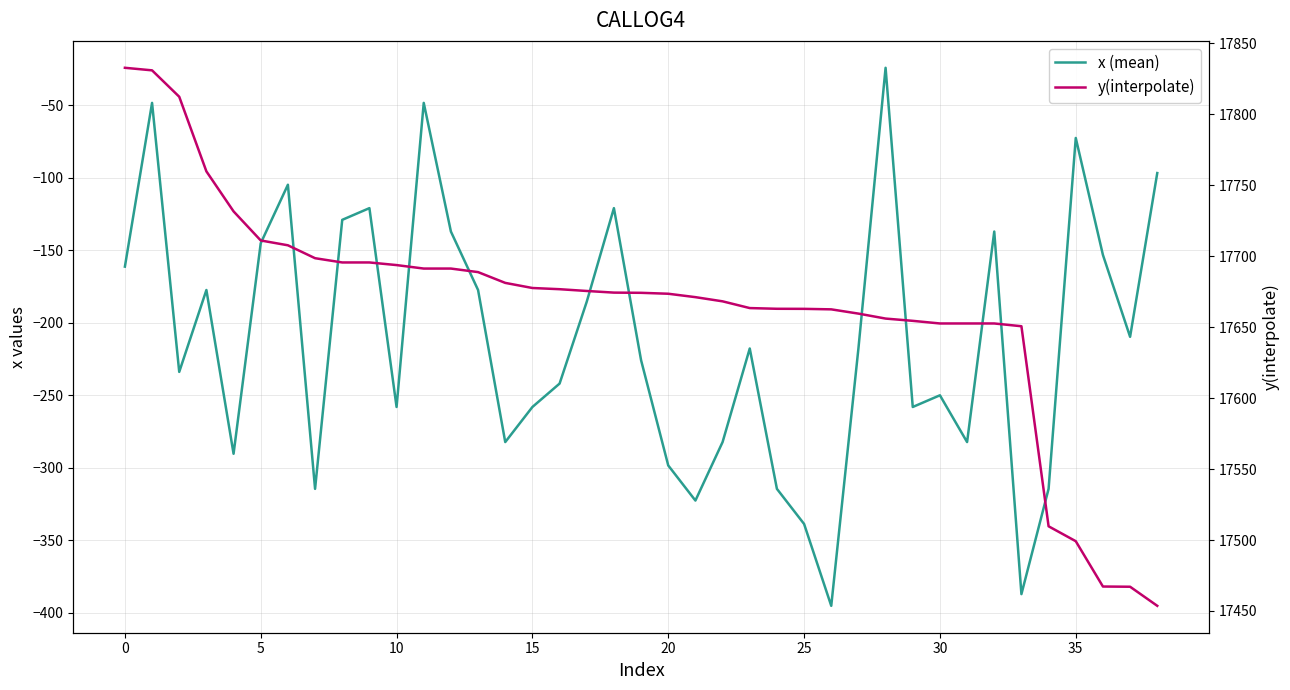

Reading left to right, transcribe all the data shown in this chart.

x (mean): -161.3	-48.4	-233.9	-177.4	-290.3	-145.2	-104.8	-314.5	-129.0	-121.0	-258.1	-48.4	-137.1	-177.4	-282.3	-258.1	-241.9	-185.5	-121.0	-225.8	-298.4	-322.6	-282.3	-217.7	-314.5	-338.7	-395.2	-217.7	-24.2	-258.1	-250.0	-282.3	-137.1	-387.1	-314.5	-72.6	-153.2	-209.7	-96.8
y(interpolate): 17832.8	17831.0	17812.4	17759.8	17731.6	17711.1	17707.7	17698.6	17695.6	17695.6	17693.8	17691.3	17691.3	17688.8	17681.2	17677.6	17676.8	17675.5	17674.4	17674.2	17673.6	17671.2	17668.2	17663.5	17663.0	17662.9	17662.6	17659.6	17656.1	17654.5	17652.6	17652.6	17652.6	17650.7	17509.7	17499.2	17467.2	17467.1	17453.6